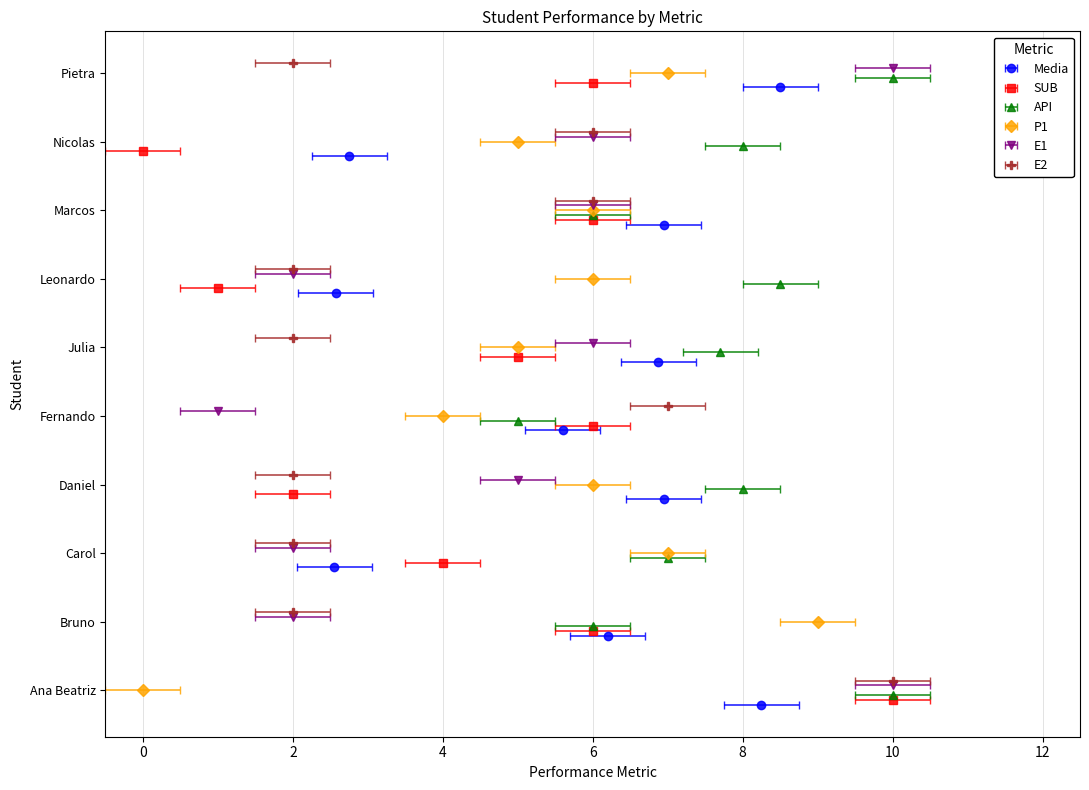

Between Daniel and Ana Beatriz, which is larger?

Ana Beatriz